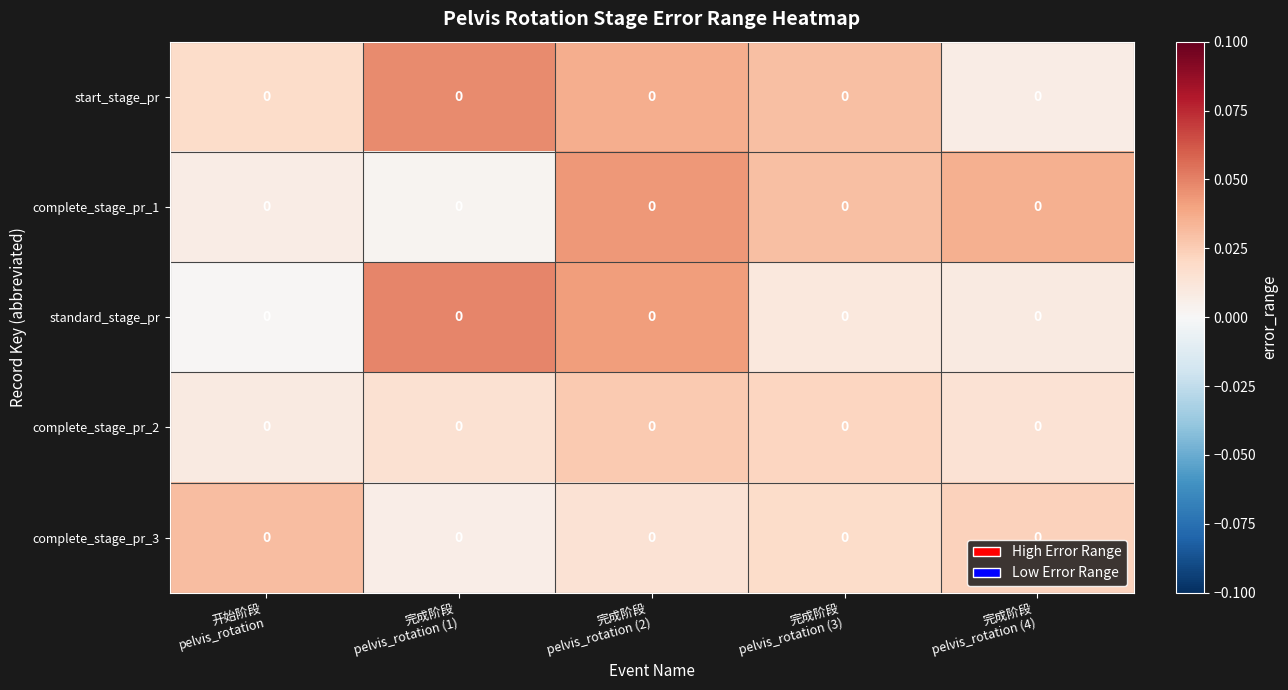

At which label is complete_stage_pr_2 closest to 0?

开始阶段 pelvis_rotation